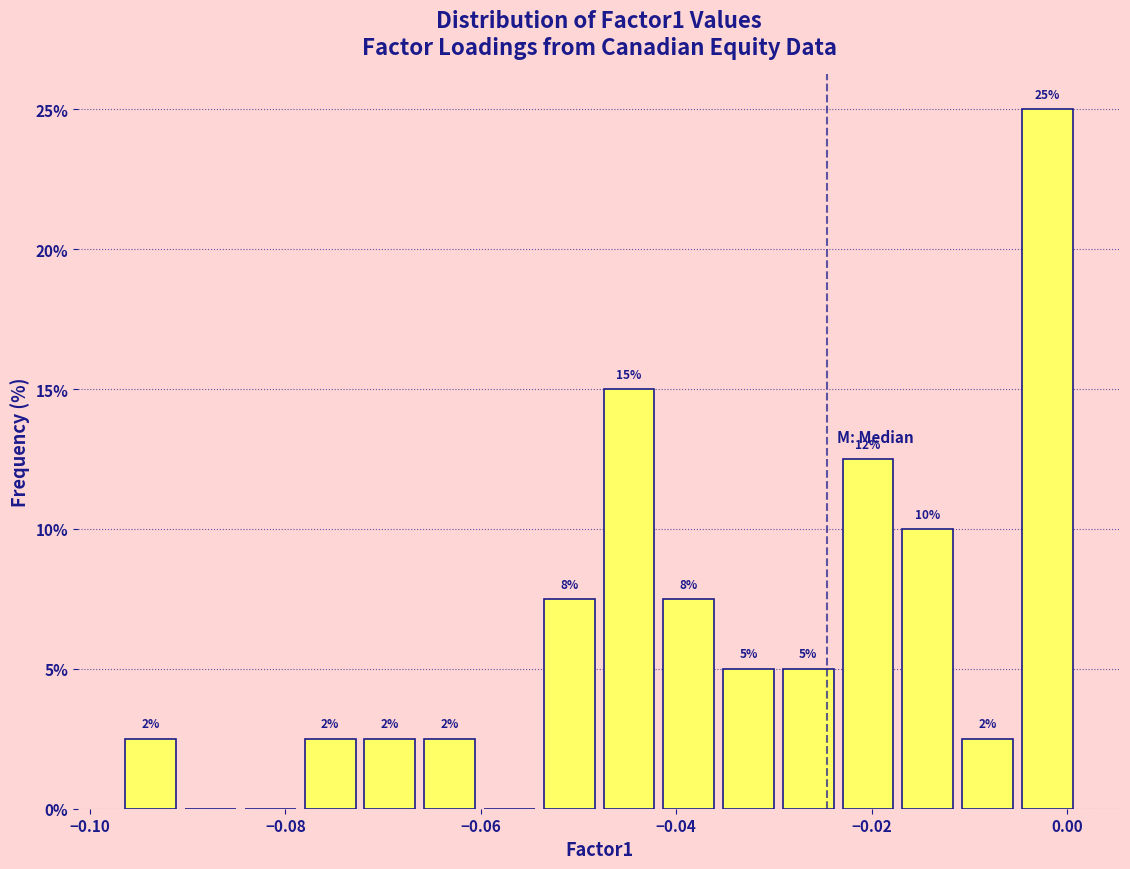

Read against the x-axis, roughly where is the centre of the tallest bar?

-0.002